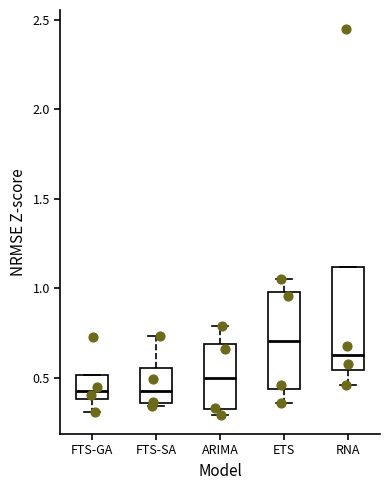

Where does the median line of the box for ARIMA sit on the y-axis? The values are not printed on the chart, so give them approximately, as read against the axis.

0.50